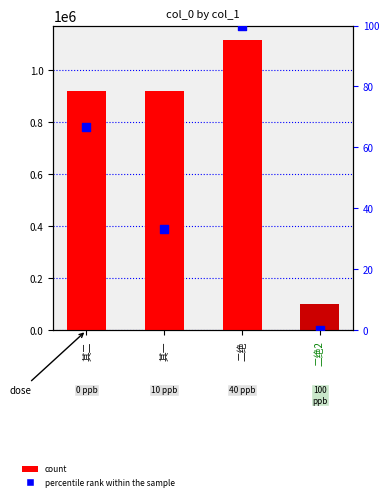

Which series has the widest spread of Y values?

col_0